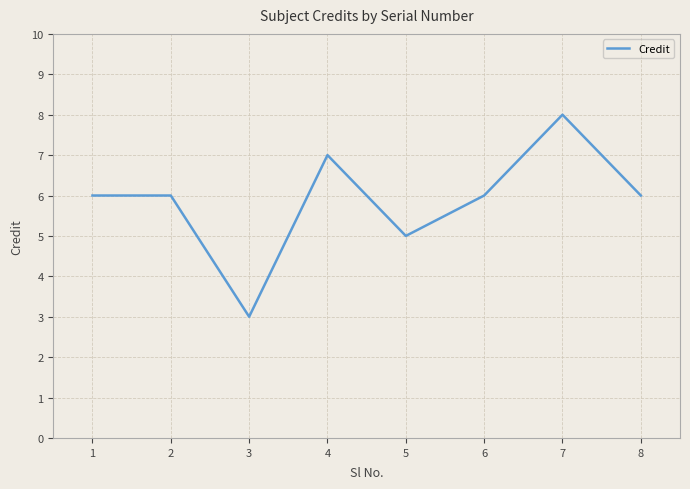

Approximately how many times larger is the value at 3 compared to 1?

0.5